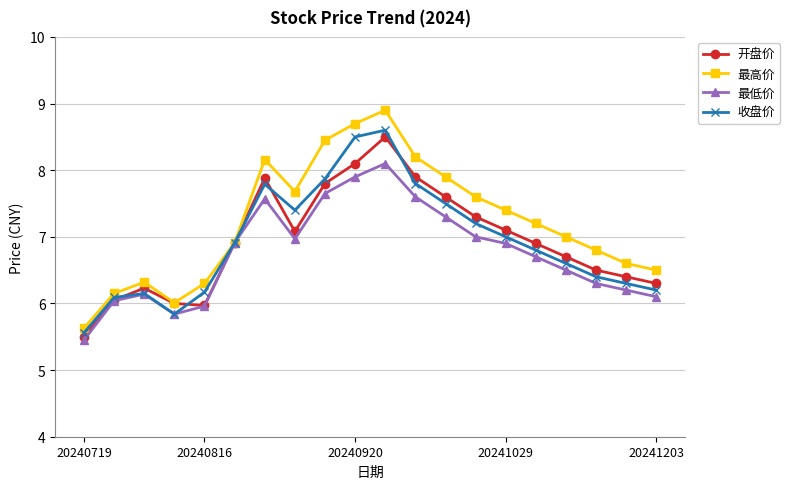

Which series has the largest range (max minus min)?

最高价